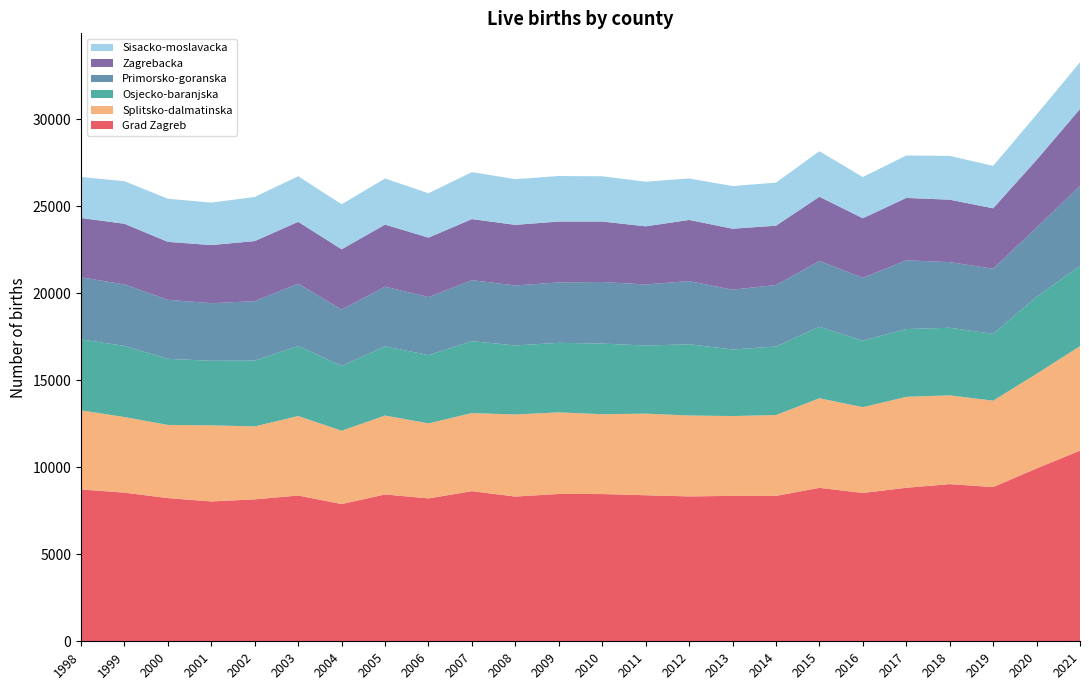

Reading right to left, what are all the values shown in this chart?

Grad Zagreb: 2021=10962	2020=9938	2019=8865	2018=9036	2017=8826	2016=8528	2015=8821	2014=8359	2013=8360	2012=8329	2011=8396	2010=8465	2009=8471	2008=8319	2007=8631	2006=8214	2005=8442	2004=7890	2003=8380	2002=8161	2001=8040	2000=8233	1999=8546	1998=8727
Splitsko-dalmatinska: 2021=6005	2020=5439	2019=4968	2018=5104	2017=5227	2016=4931	2015=5152	2014=4646	2013=4590	2012=4651	2011=4691	2010=4589	2009=4690	2008=4720	2007=4488	2006=4316	2005=4536	2004=4215	2003=4570	2002=4194	2001=4375	2000=4206	1999=4346	1998=4550
Osjecko-baranjska: 2021=4619	2020=4425	2019=3839	2018=3886	2017=3897	2016=3817	2015=4108	2014=3945	2013=3825	2012=4096	2011=3914	2010=4063	2009=3997	2008=3970	2007=4134	2006=3924	2005=3976	2004=3724	2003=4030	2002=3781	2001=3713	2000=3800	1999=4088	1998=4081
Primorsko-goranska: 2021=4588	2020=3981	2019=3746	2018=3772	2017=3951	2016=3622	2015=3784	2014=3530	2013=3440	2012=3632	2011=3513	2010=3537	2009=3475	2008=3446	2007=3509	2006=3335	2005=3432	2004=3241	2003=3585	2002=3417	2001=3310	2000=3392	1999=3536	1998=3567
Zagrebacka: 2021=4428	2020=3890	2019=3475	2018=3590	2017=3588	2016=3422	2015=3692	2014=3412	2013=3505	2012=3515	2011=3342	2010=3478	2009=3500	2008=3485	2007=3509	2006=3419	2005=3569	2004=3466	2003=3551	2002=3456	2001=3341	2000=3331	1999=3487	1998=3410
Sisacko-moslavacka: 2021=2685	2020=2608	2019=2440	2018=2518	2017=2440	2016=2368	2015=2619	2014=2475	2013=2453	2012=2385	2011=2567	2010=2601	2009=2615	2008=2629	2007=2702	2006=2550	2005=2651	2004=2589	2003=2620	2002=2536	2001=2441	2000=2479	1999=2448	1998=2358